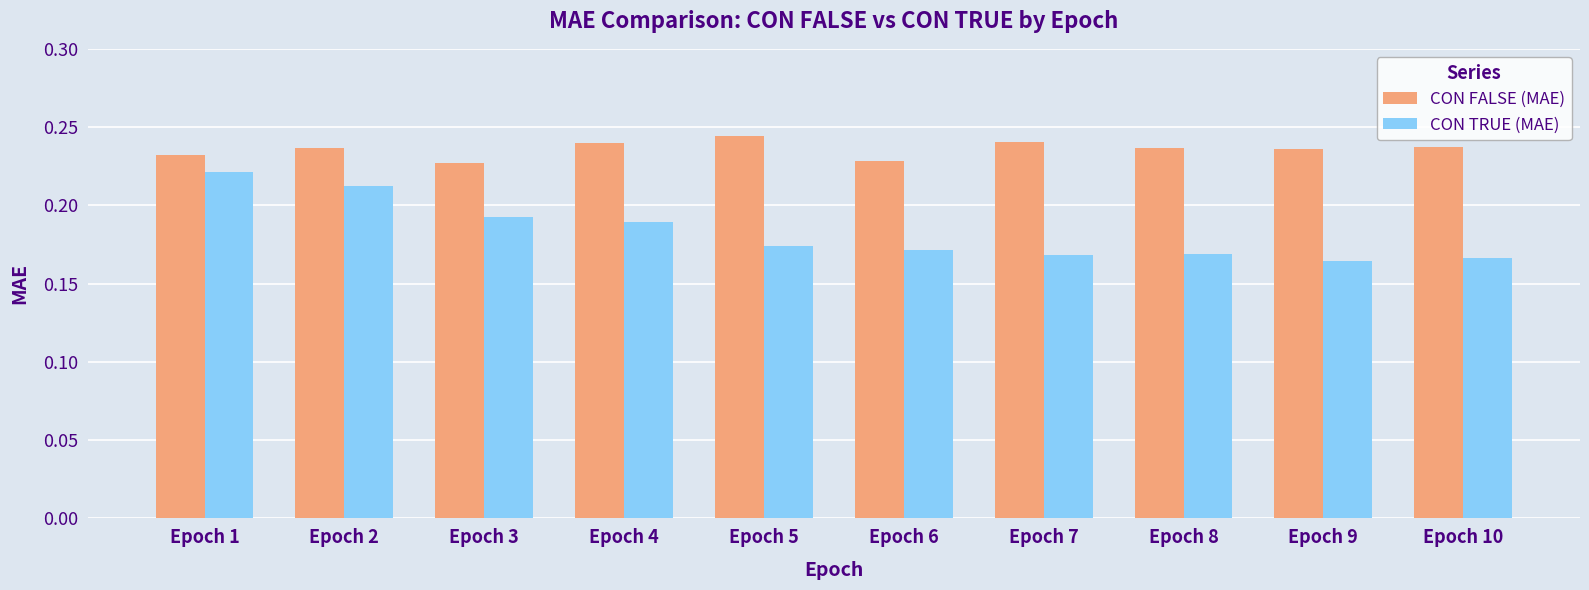

Count the CON TRUE (MAE) values in the range 0 to 1.

10